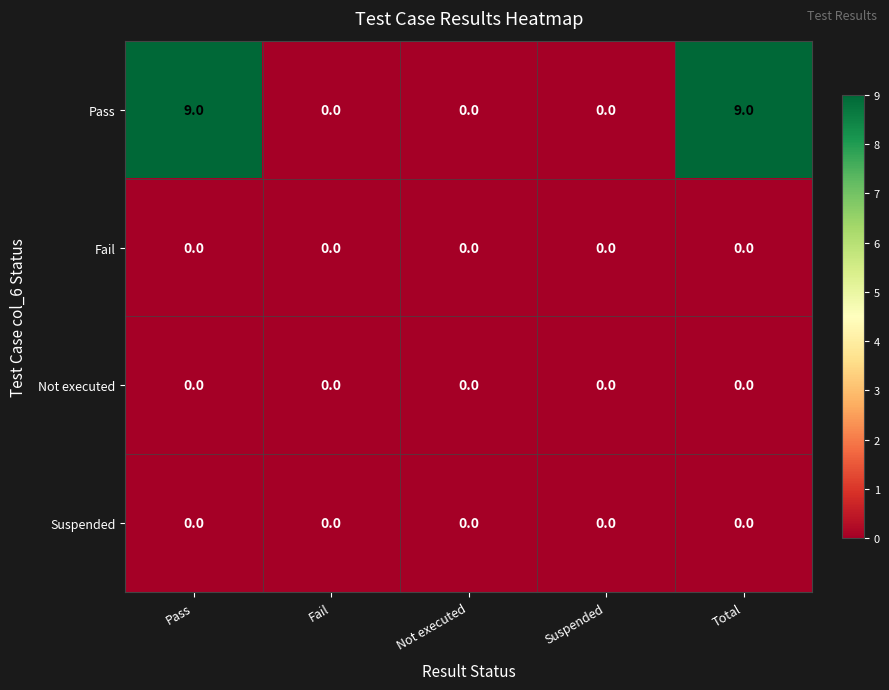

What is the maximum value for Pass?

9